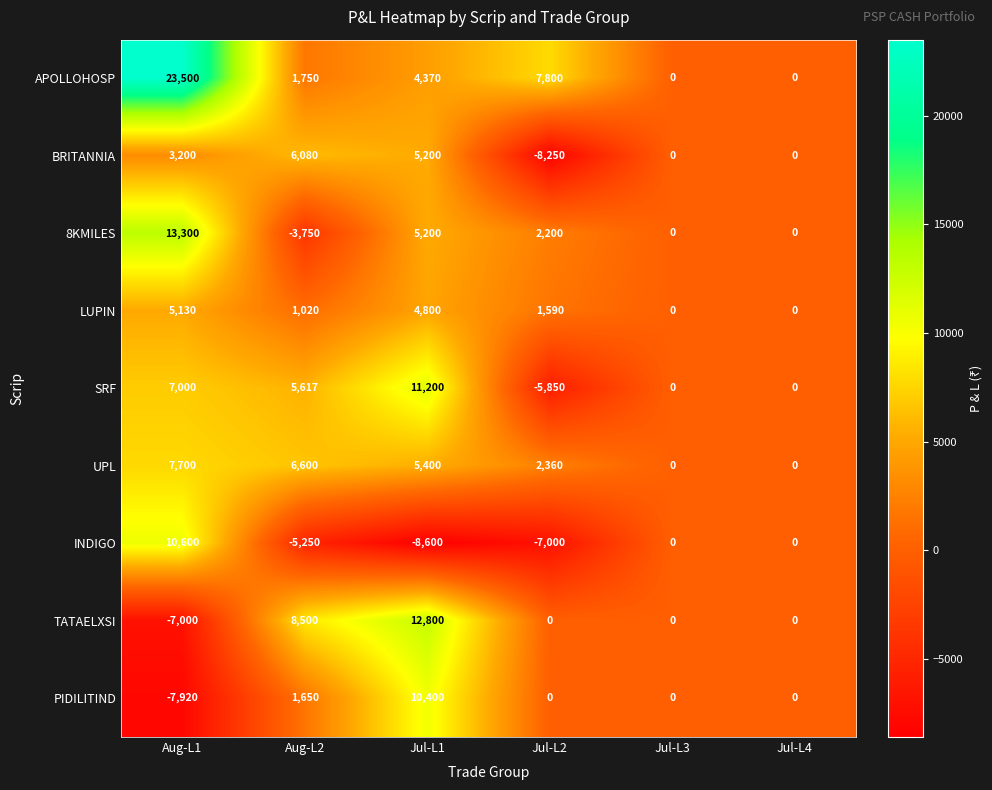

Is the value of 8KMILES at Aug-L1 greater than the value of TATAELXSI at Aug-L1?

Yes